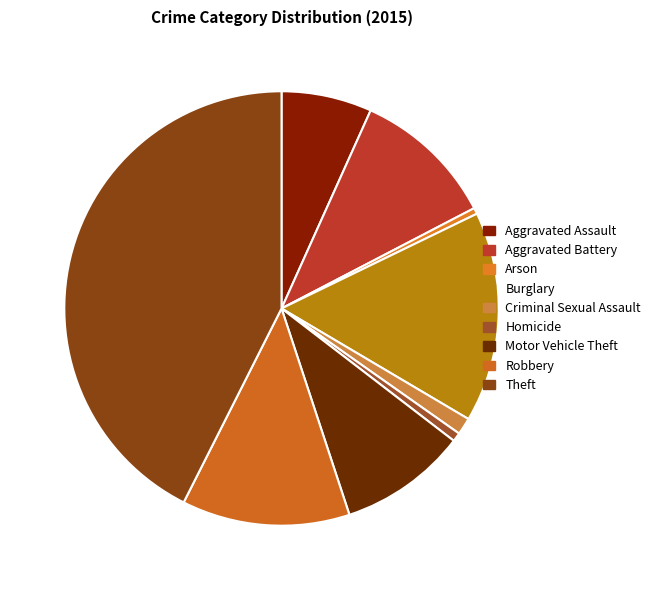

Rank the categories by value from highest to lowest.

Theft, Burglary, Robbery, Aggravated Battery, Motor Vehicle Theft, Aggravated Assault, Criminal Sexual Assault, Homicide, Arson